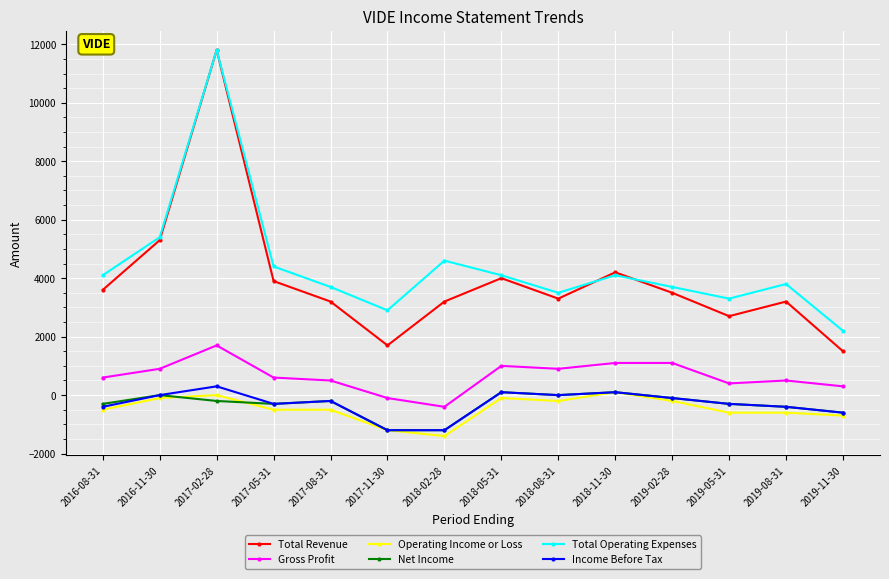

Which series has the widest spread of values?

Total Revenue